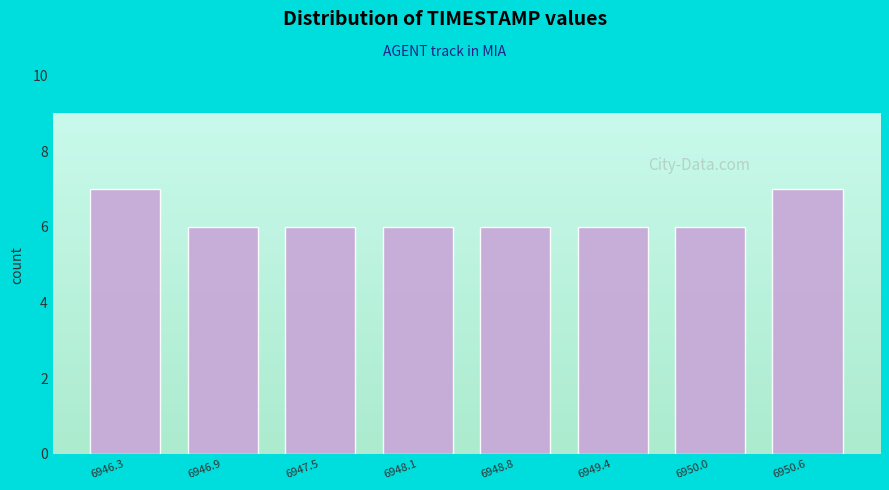

How tall is the bar that spans 6946.0 to 6946.6 on the x-axis? Neither the bar edges nor the heights are printed on the chart, so give them approximately, as read against the axes.

7